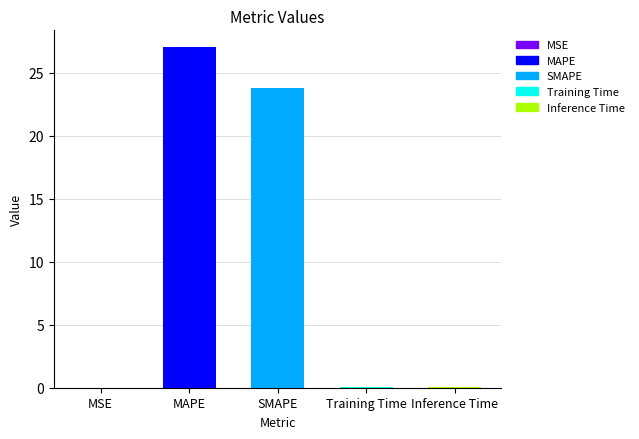

Rank the categories by value from highest to lowest.

MAPE, SMAPE, Inference Time, Training Time, MSE